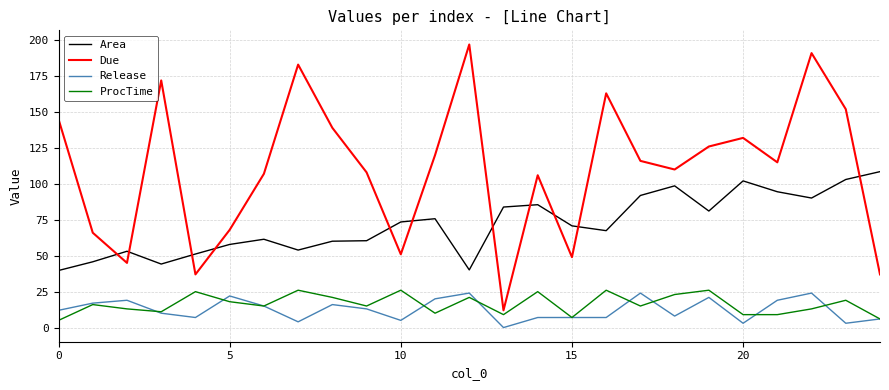

What is the highest value of the Due series?

197.0